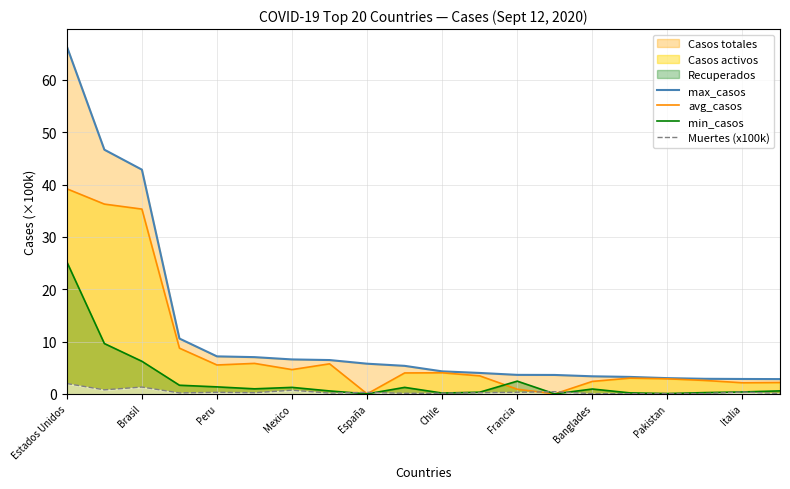

Rank the series by their average value, from highest to lowest.

max_casos, avg_casos, min_casos, Muertes (x100k)